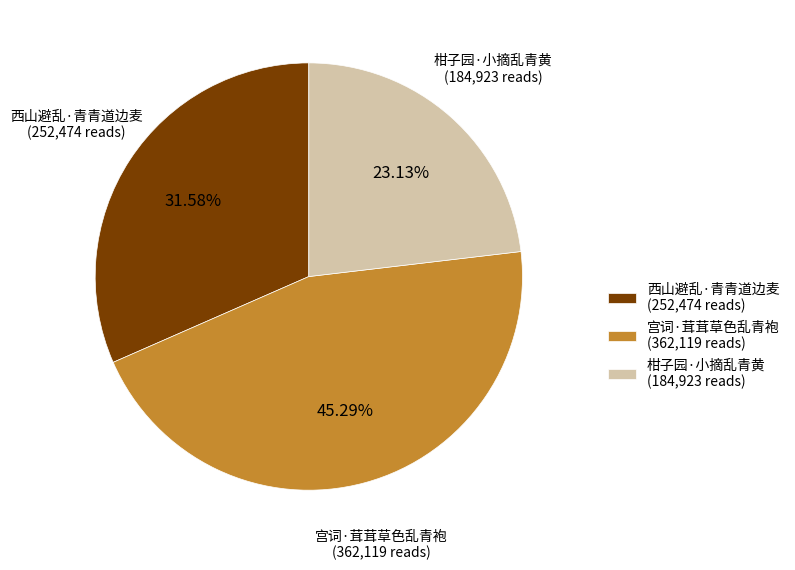

Is it true that 西山避乱·青青道边麦 is 32% of the pie?

True